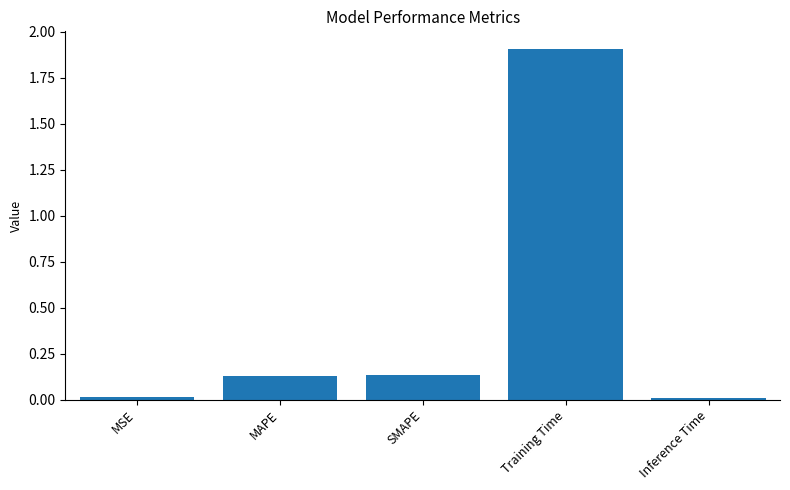

What is the difference between the maximum and minimum values?

1.9